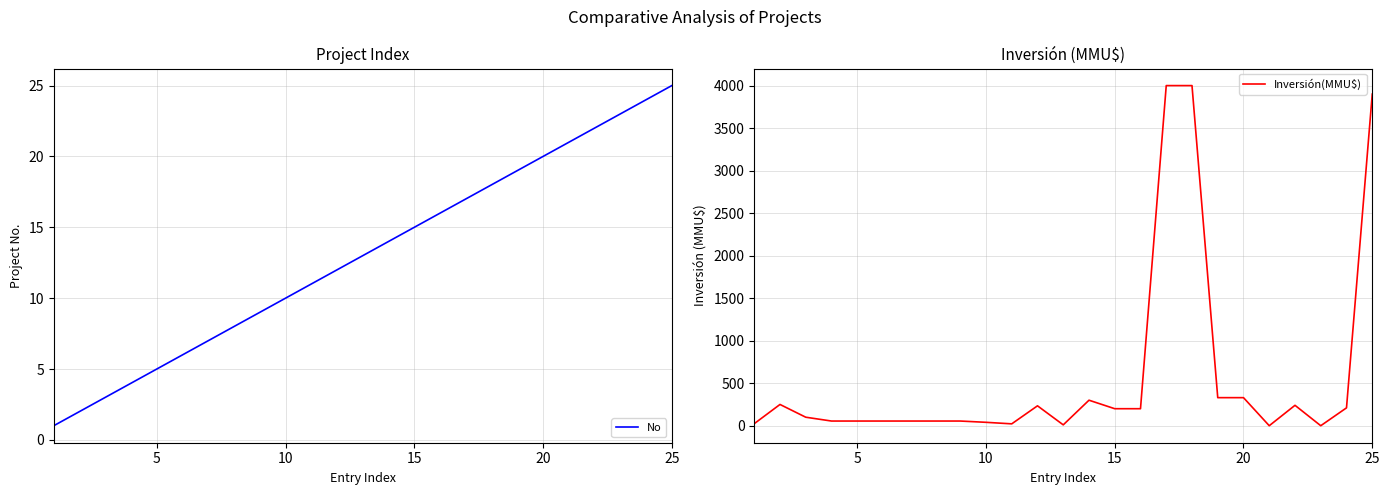

What is the greatest value displayed?

4000